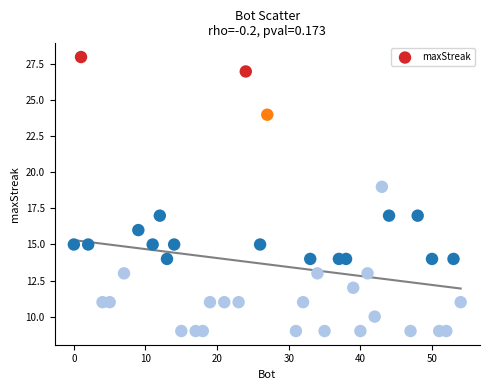

What is the range of X values (max minus min)?

54